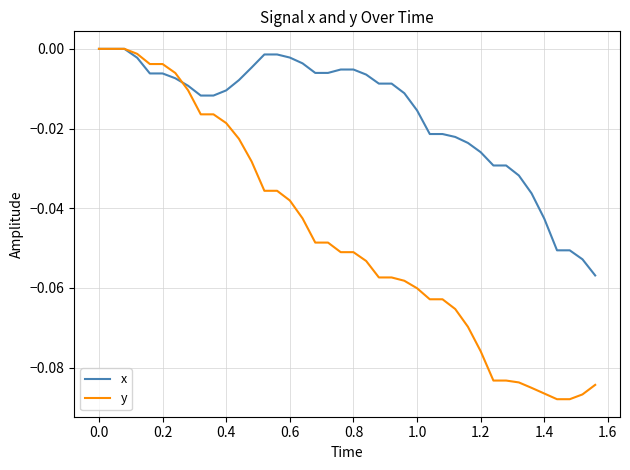

Which series has the largest total across all categories?

x